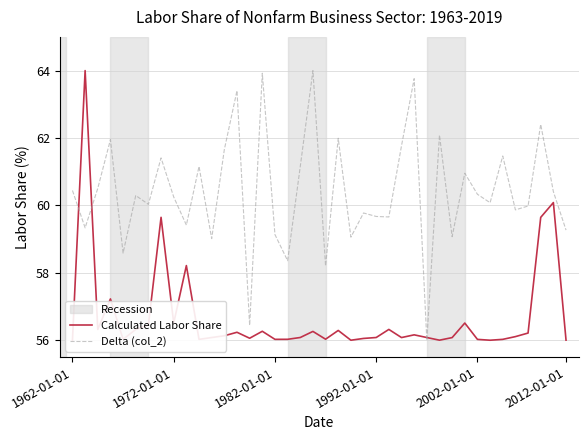

Rank the series by their average value, from lowest to highest.

Calculated Labor Share, Delta (col_2)